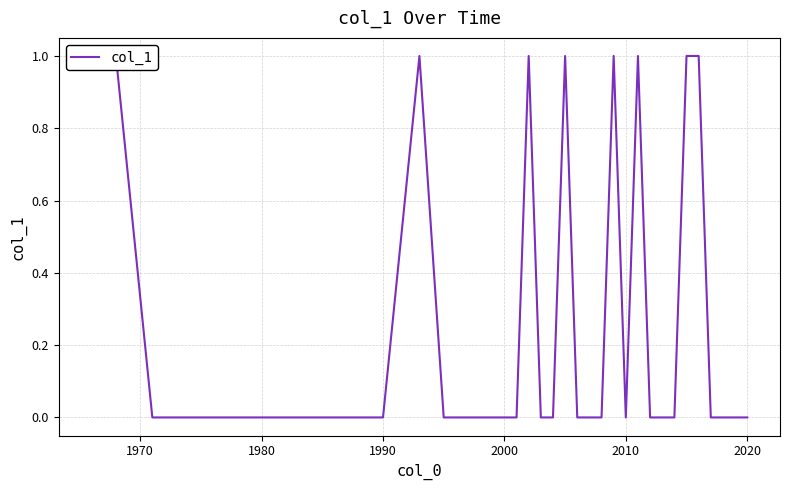

Count the values in the range 0 to 1.

39